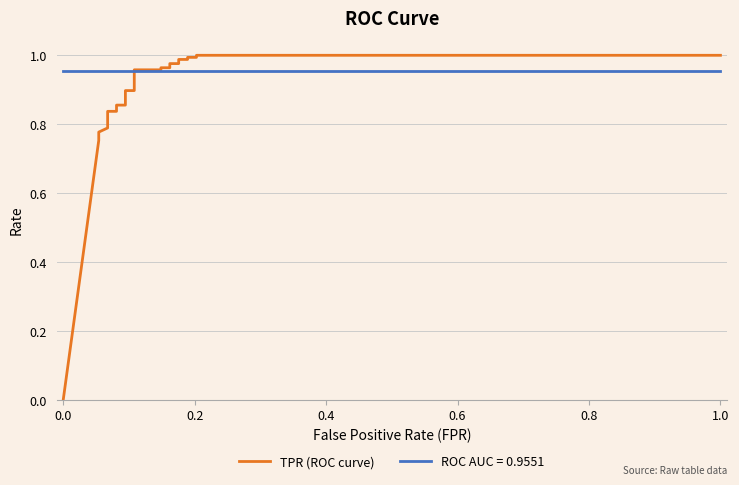

What is the difference between the second highest and second lowest values?

0.2